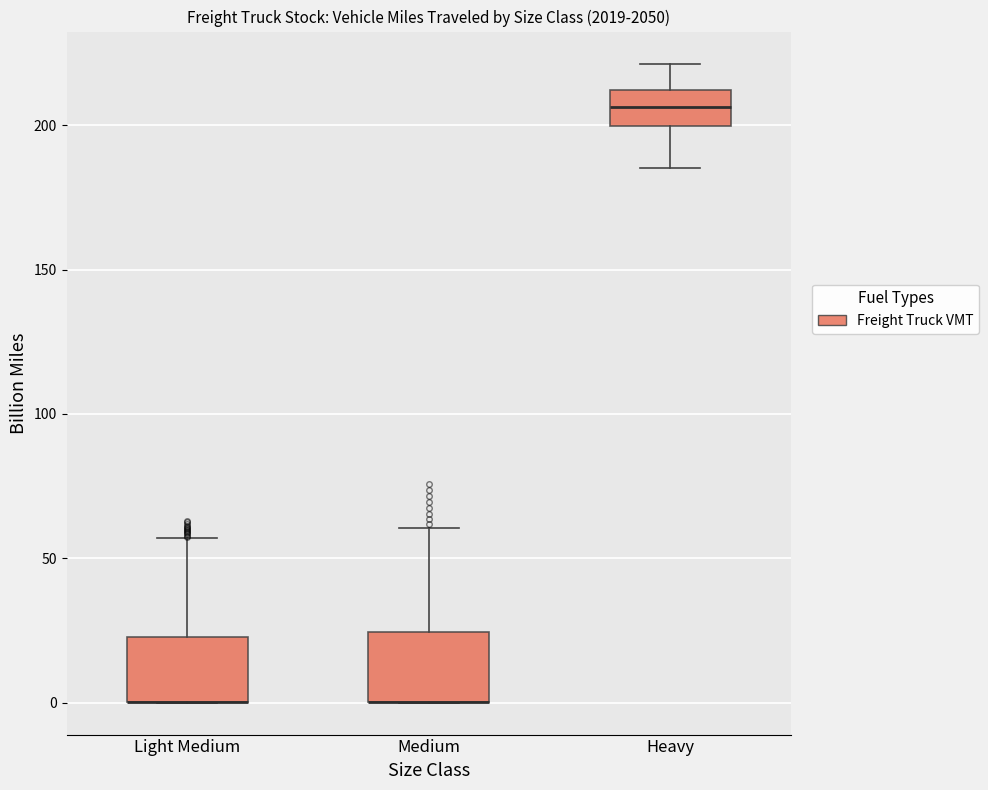

Reading left to right, read every box against the y-axis: the position of its median line, the range the box covers, and the ends of its whiskers. The values are not printed on the chart, so give them approximately, as read against the axis.

Light Medium: median 0 (drawn on the box's lower edge), box 0 to 25, whiskers 0 to 55
Medium: median 0 (drawn on the box's lower edge), box 0 to 25, whiskers 0 to 60
Heavy: median 205, box 200 to 210, whiskers 185 to 220